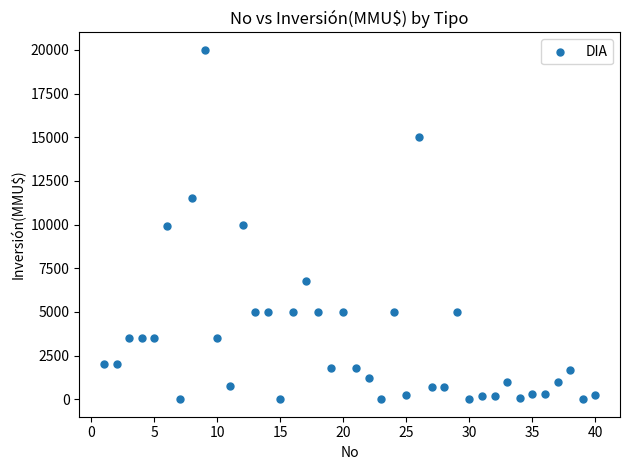

What is the range of Y values (max minus min)?

20000